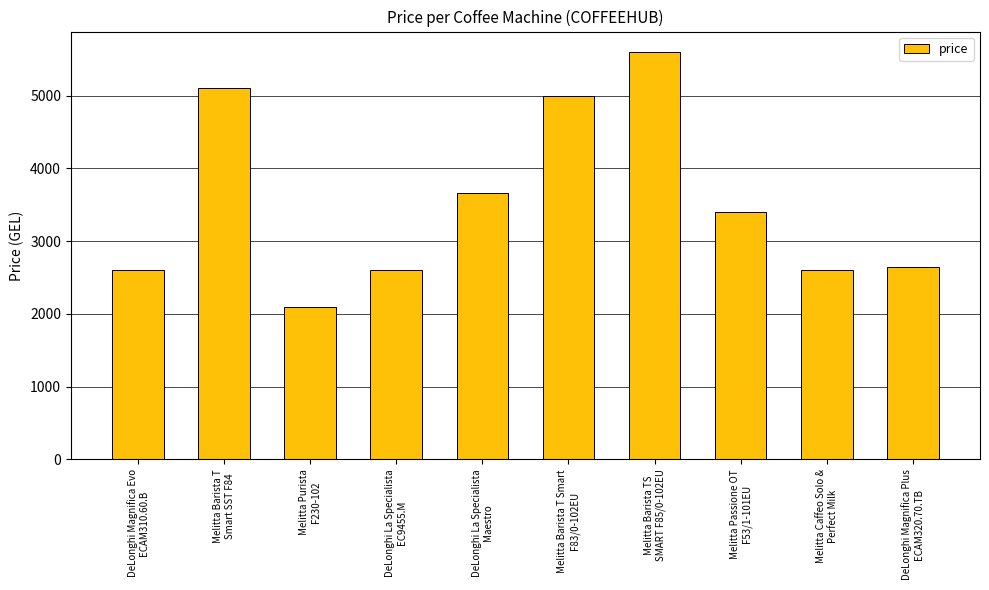

The chart shows a value of 5099.0 at Melitta Barista T
Smart SST F84. True or false?

True